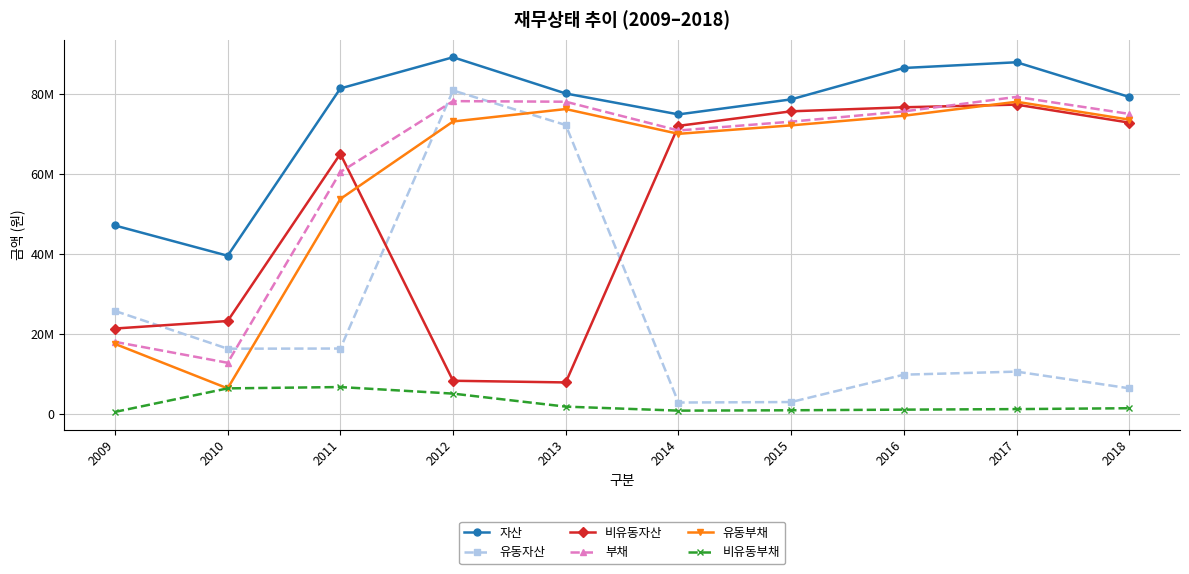

Rank the categories by 비유동부채 value from lowest to highest.

2009, 2014, 2015, 2016, 2017, 2018, 2013, 2012, 2010, 2011